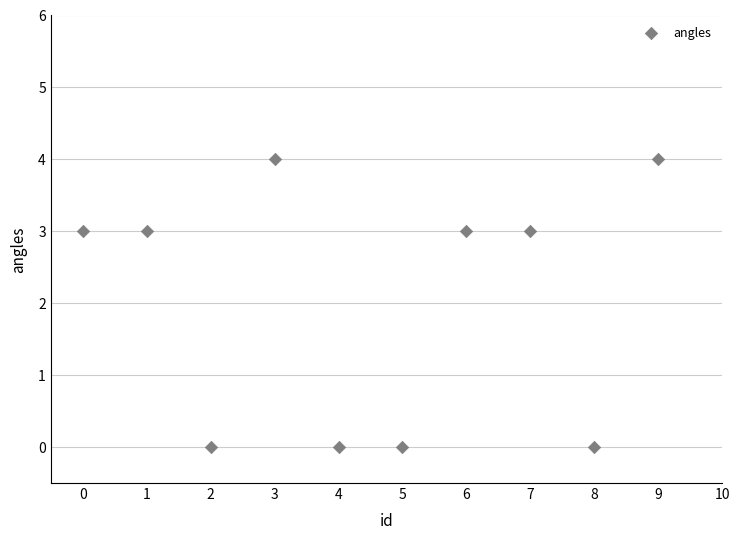

What is the range of Y values (max minus min)?

4